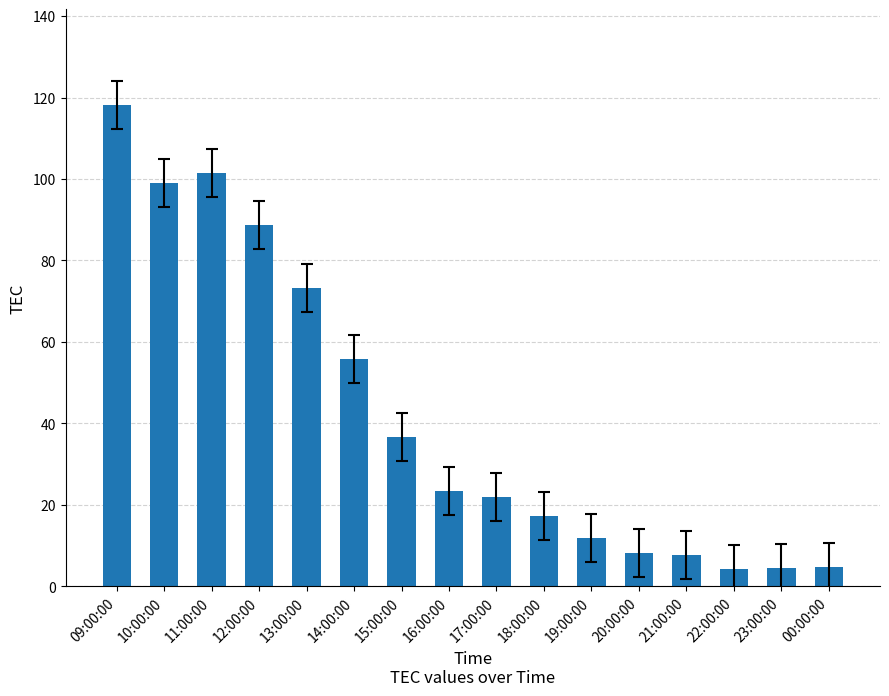

Approximately how many times larger is the value at 22:00:00 compared to 16:00:00?

0.2